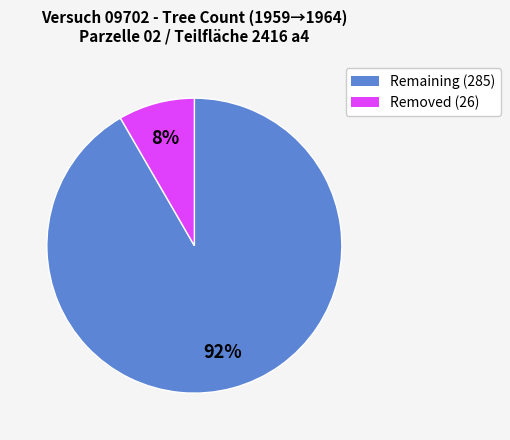

To the nearest percent, what is the average slice percentage?

50%